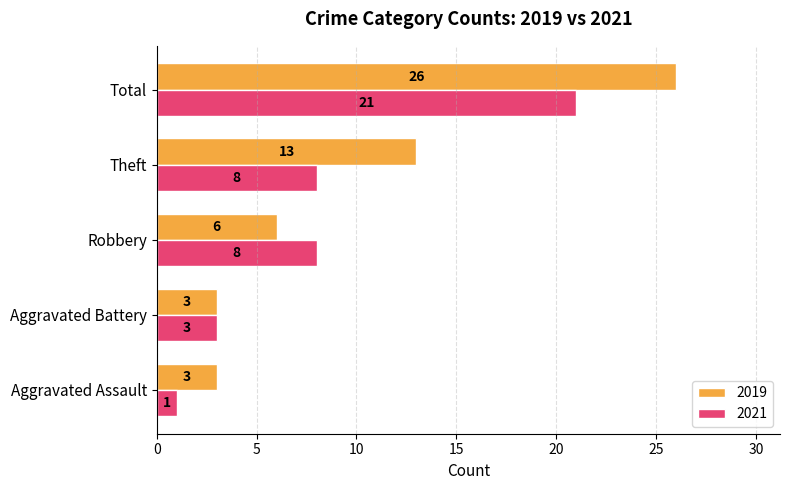

True or false: 2019 has a value of 1 at Aggravated Assault.

False